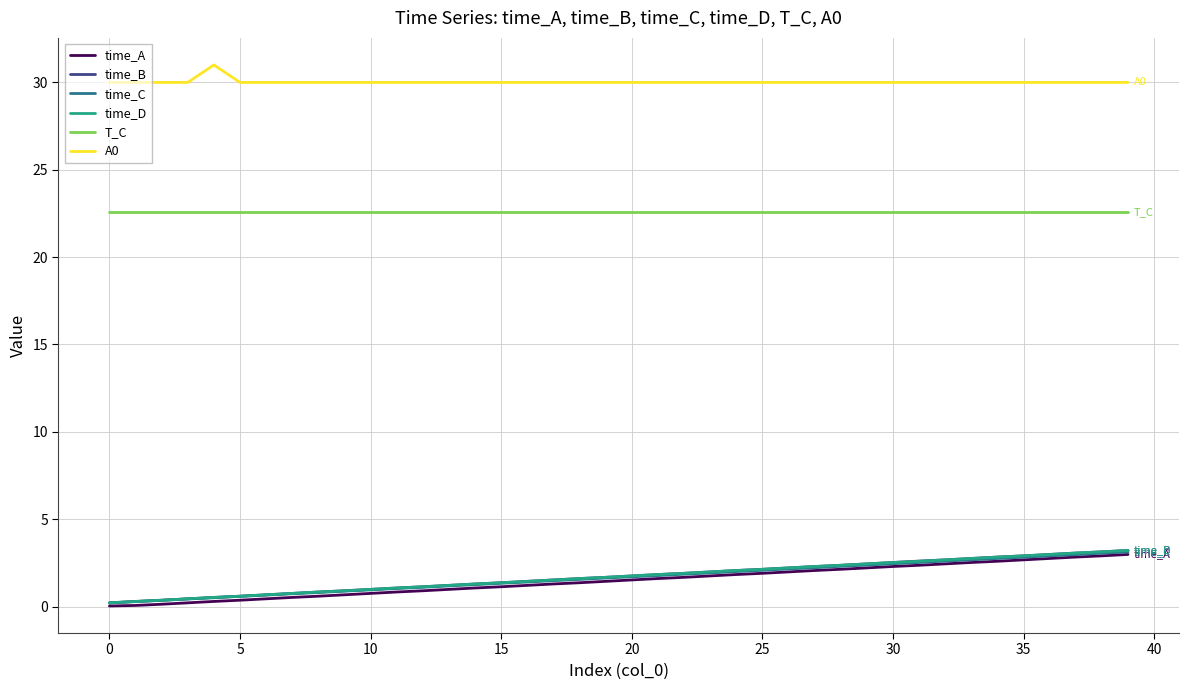

What is the highest value of the time_A series?

3.0